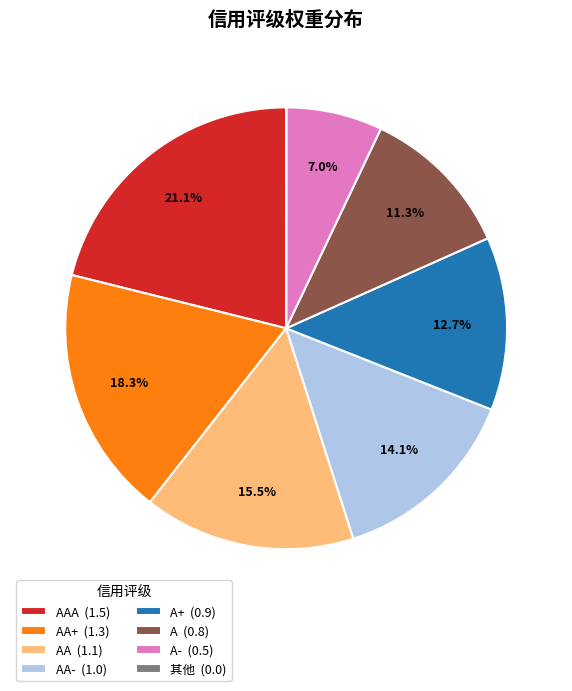

What portion of the pie excludes AA- (1.0)?

85.9%